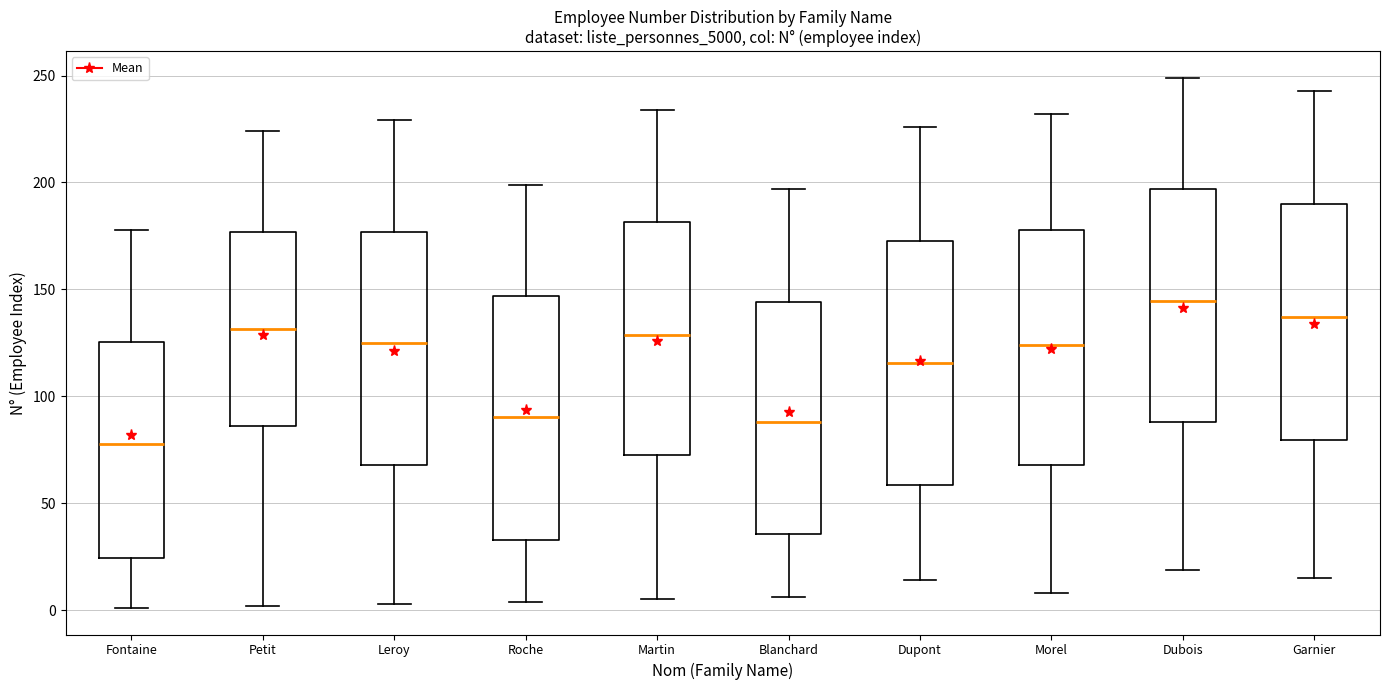

Reading left to right, transcribe this box plot: for each box, give where its median line is, the range the box spans, and where its two whiskers end, as read against the y-axis. The values are not printed on the chart, so give them approximately, as read against the axis.

Fontaine: median 80, box 25 to 125, whiskers 0 to 180
Petit: median 130, box 85 to 175, whiskers 0 to 225
Leroy: median 125, box 70 to 175, whiskers 5 to 230
Roche: median 90, box 35 to 145, whiskers 5 to 200
Martin: median 130, box 75 to 180, whiskers 5 to 235
Blanchard: median 90, box 35 to 145, whiskers 5 to 195
Dupont: median 115, box 60 to 175, whiskers 15 to 225
Morel: median 125, box 70 to 180, whiskers 10 to 230
Dubois: median 145, box 90 to 195, whiskers 20 to 250
Garnier: median 135, box 80 to 190, whiskers 15 to 245